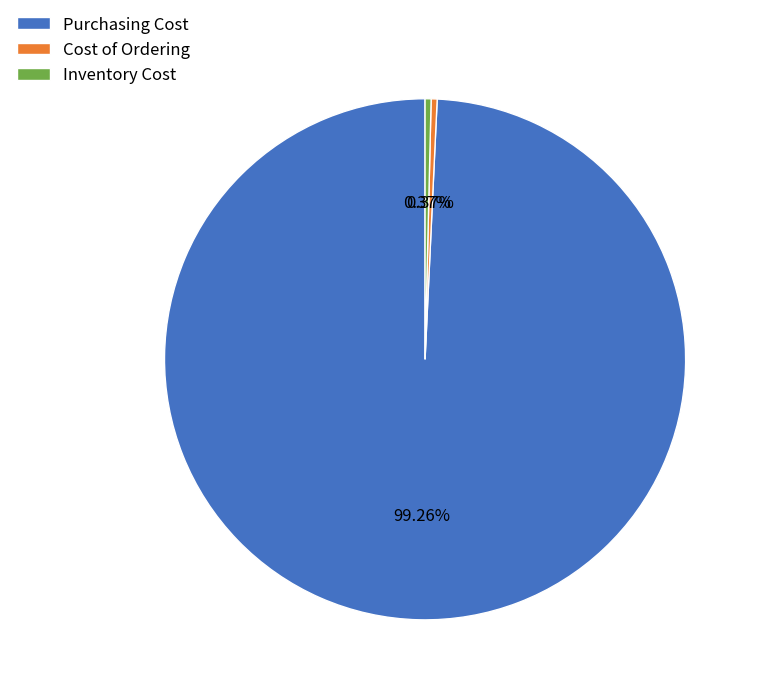

Which has a higher value, Purchasing Cost or Cost of Ordering?

Purchasing Cost